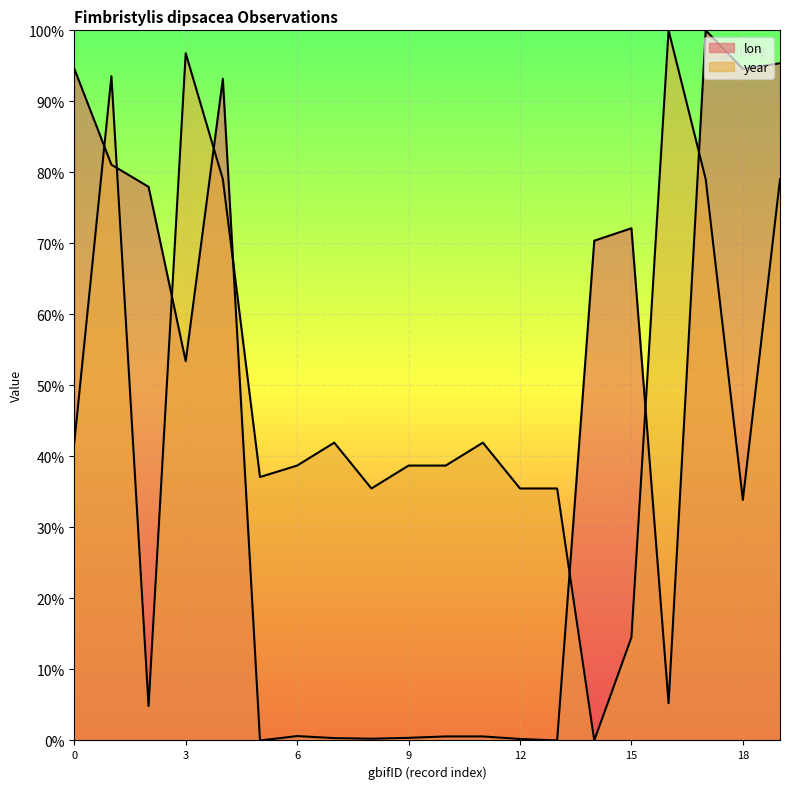

How many distinct data groups are displayed?

2